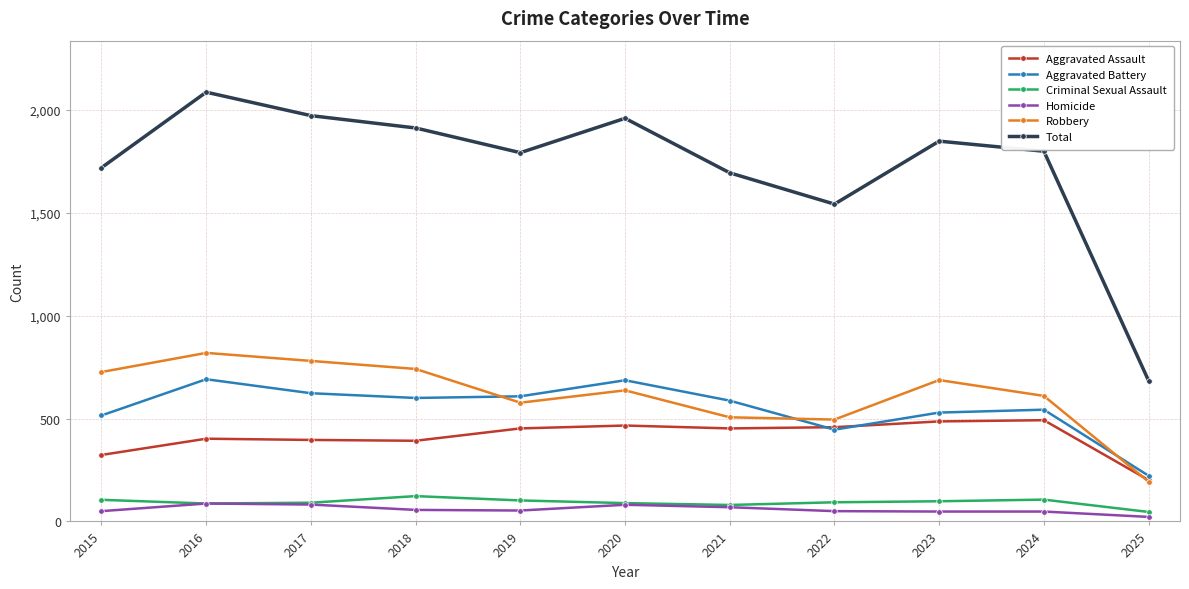

What is the sum of all Robbery values?

6771